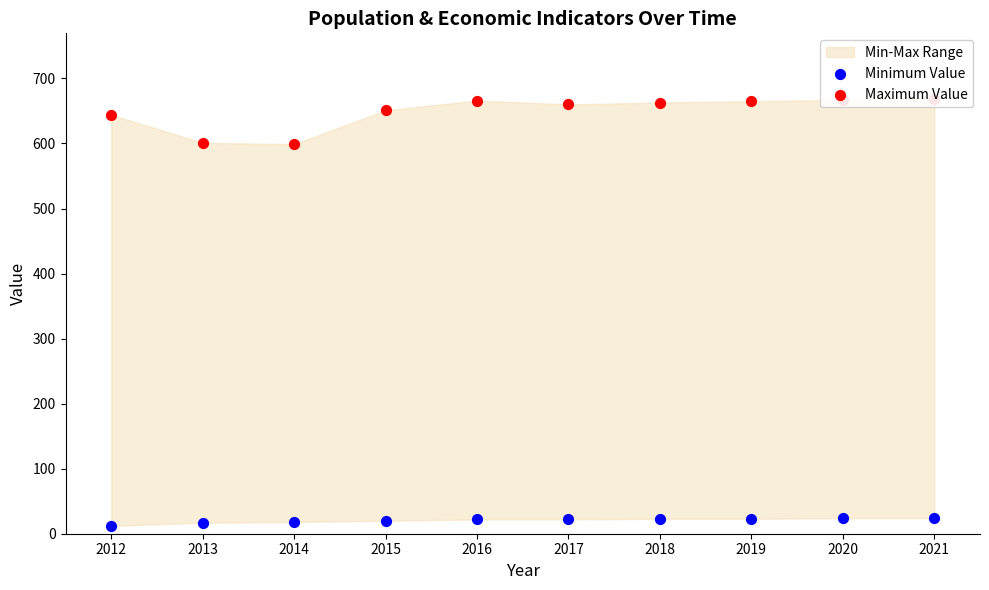

Which series reaches the maximum Y coordinate?

Maximum Value